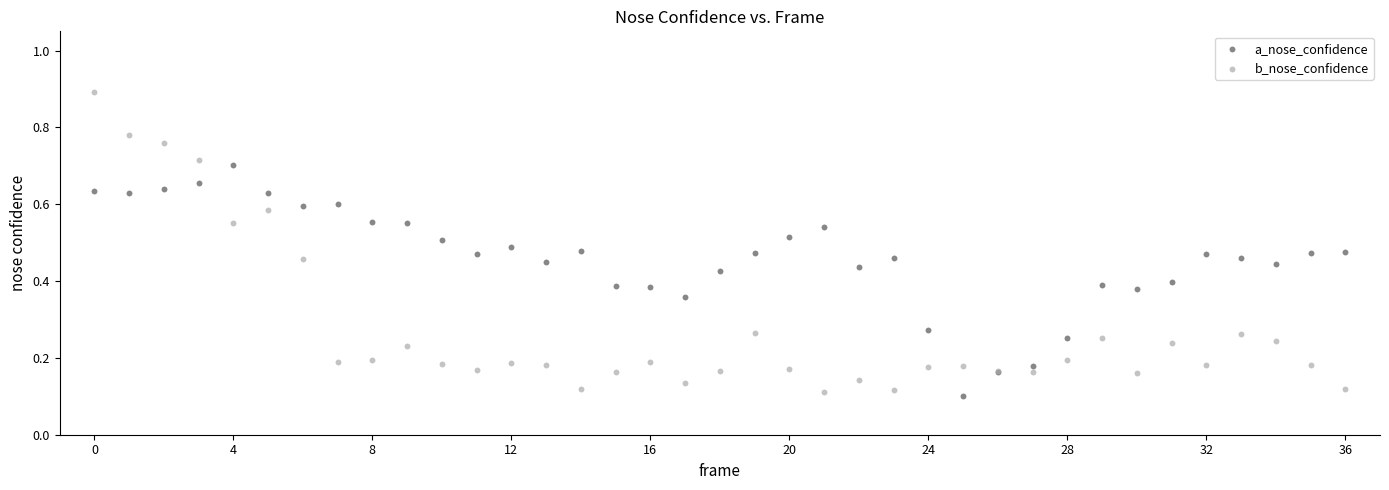

Which series has the largest Y range (max minus min)?

b_nose_confidence